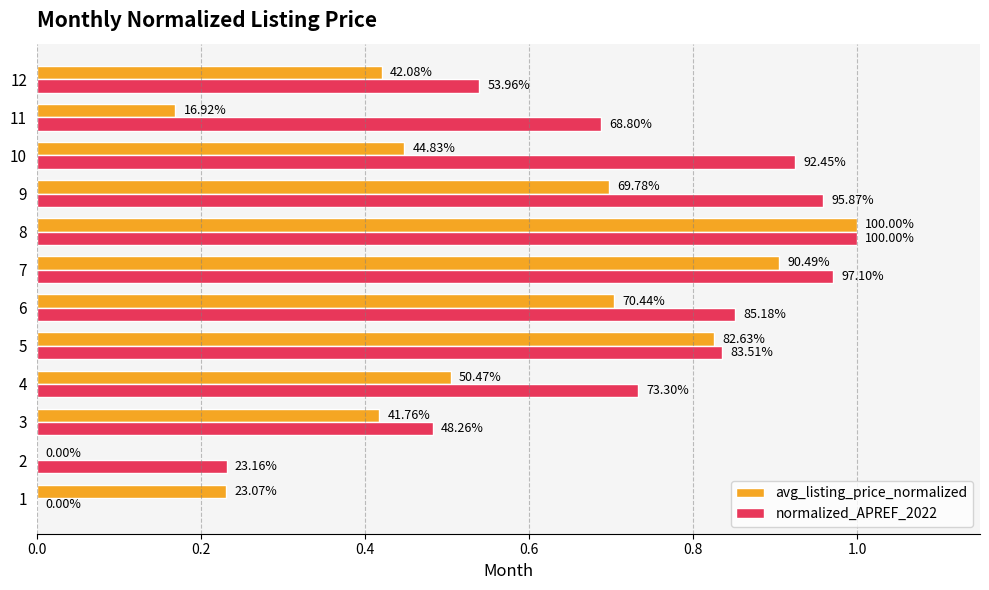

At how many categories does at least one series exceed 0?

12